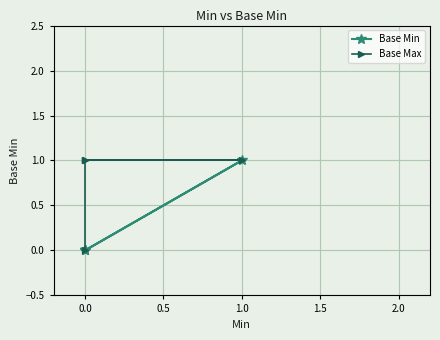

Reading right to left, list all the values displayed in this chart.

Base Min: 0	1	0	0
Base Max: 1	1	1	0